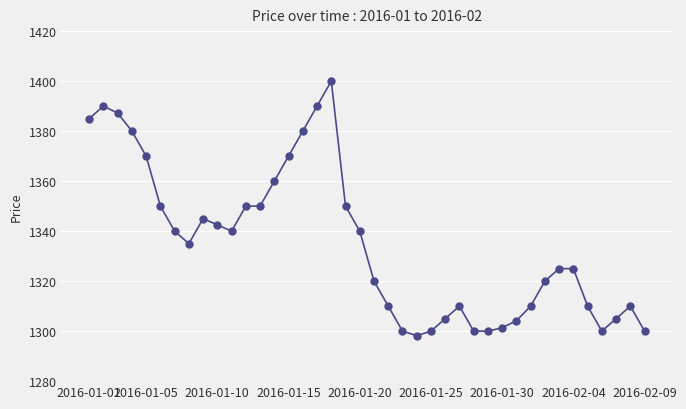

How many lines are shown in the chart?

1